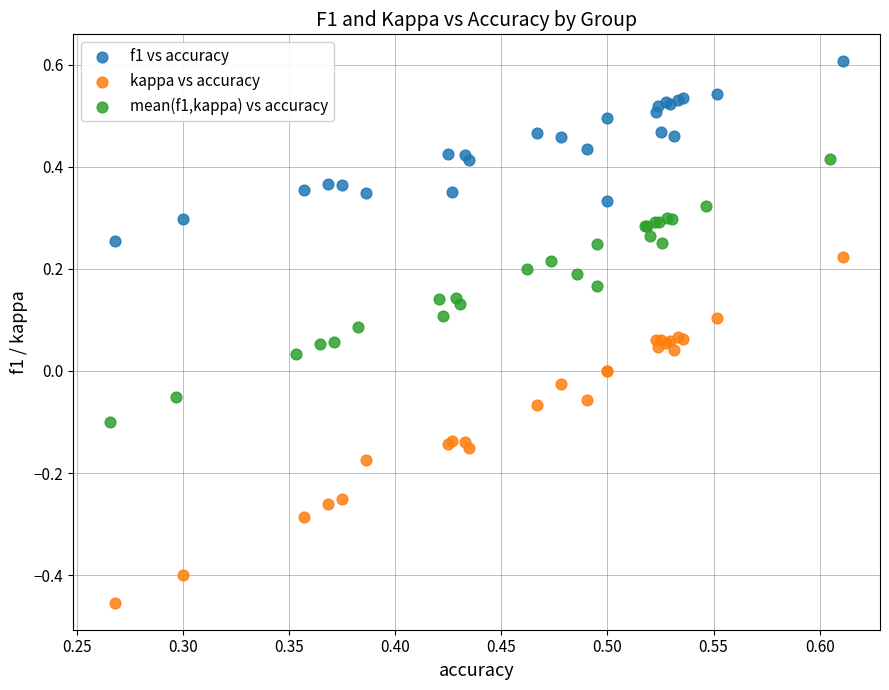

Which series contains the highest Y value?

f1 vs accuracy